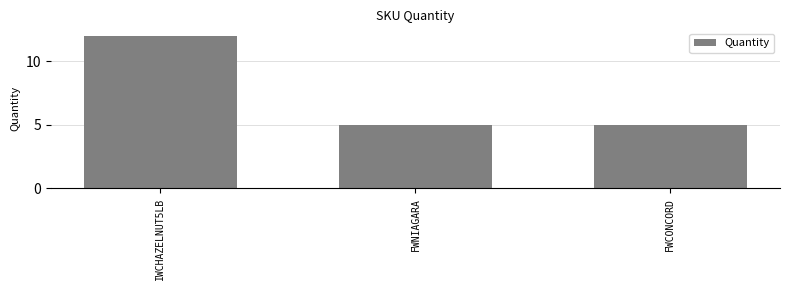

What is the change in value from IWCHAZELNUT5LB to FWCONCORD?

-7